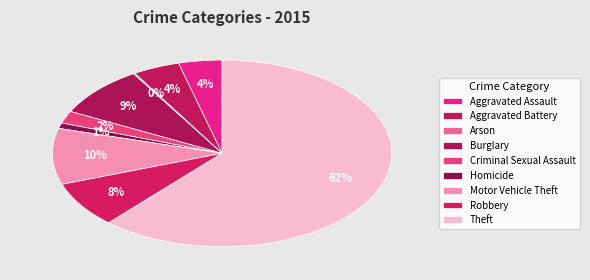

True or false: Aggravated Assault accounts for 18% of the total.

False